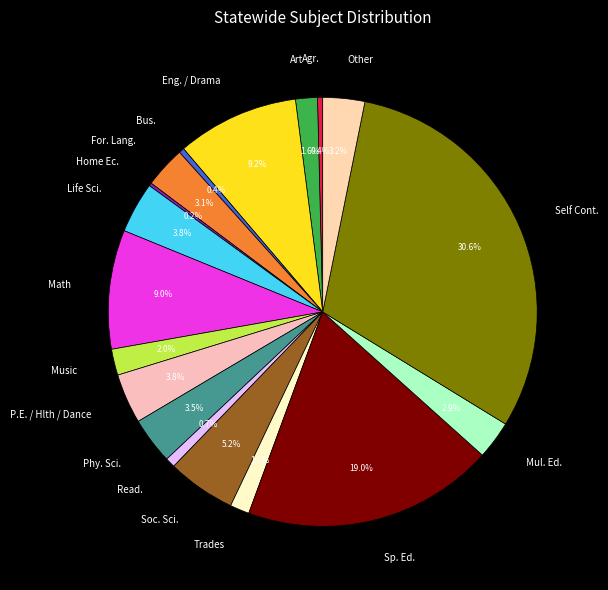

Does any single category account for the majority?

No